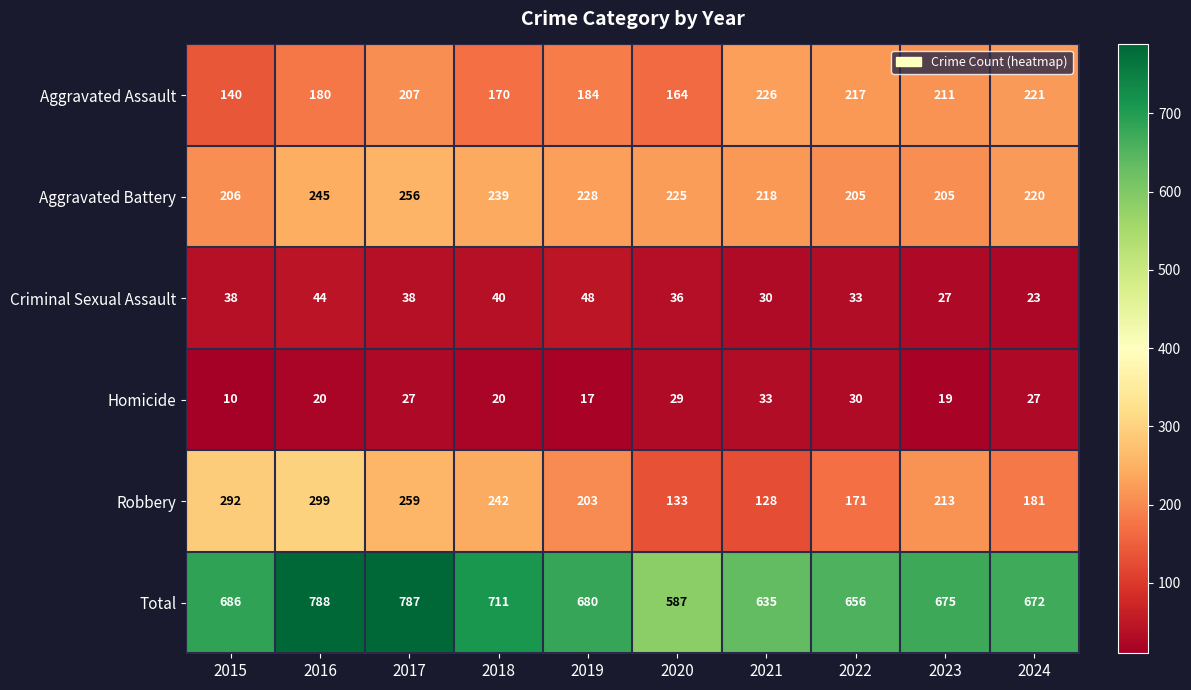

At which category does the chart reach its peak across all series?

2016